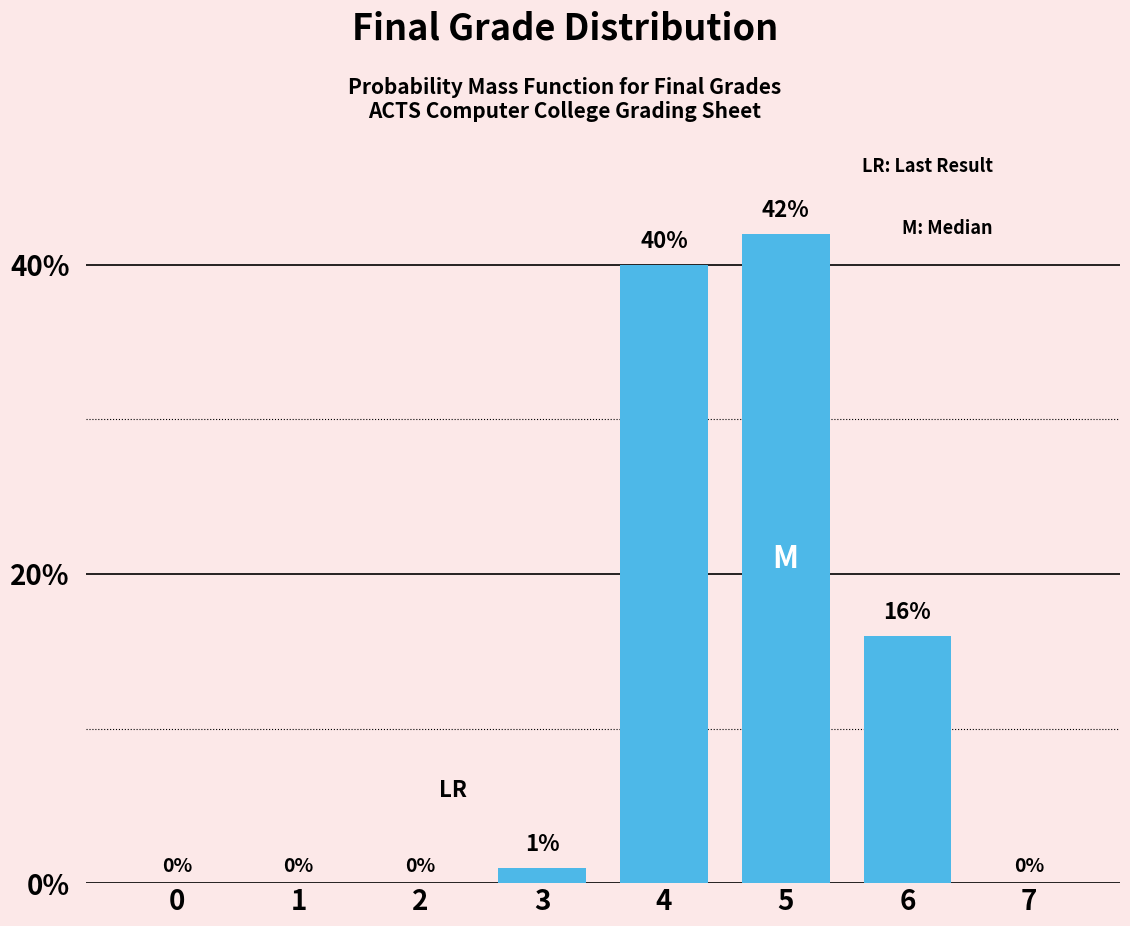

Reading right to left, what are all the values shown in this chart?

7=0	6=16	5=42	4=40	3=1	2=0	1=0	0=0